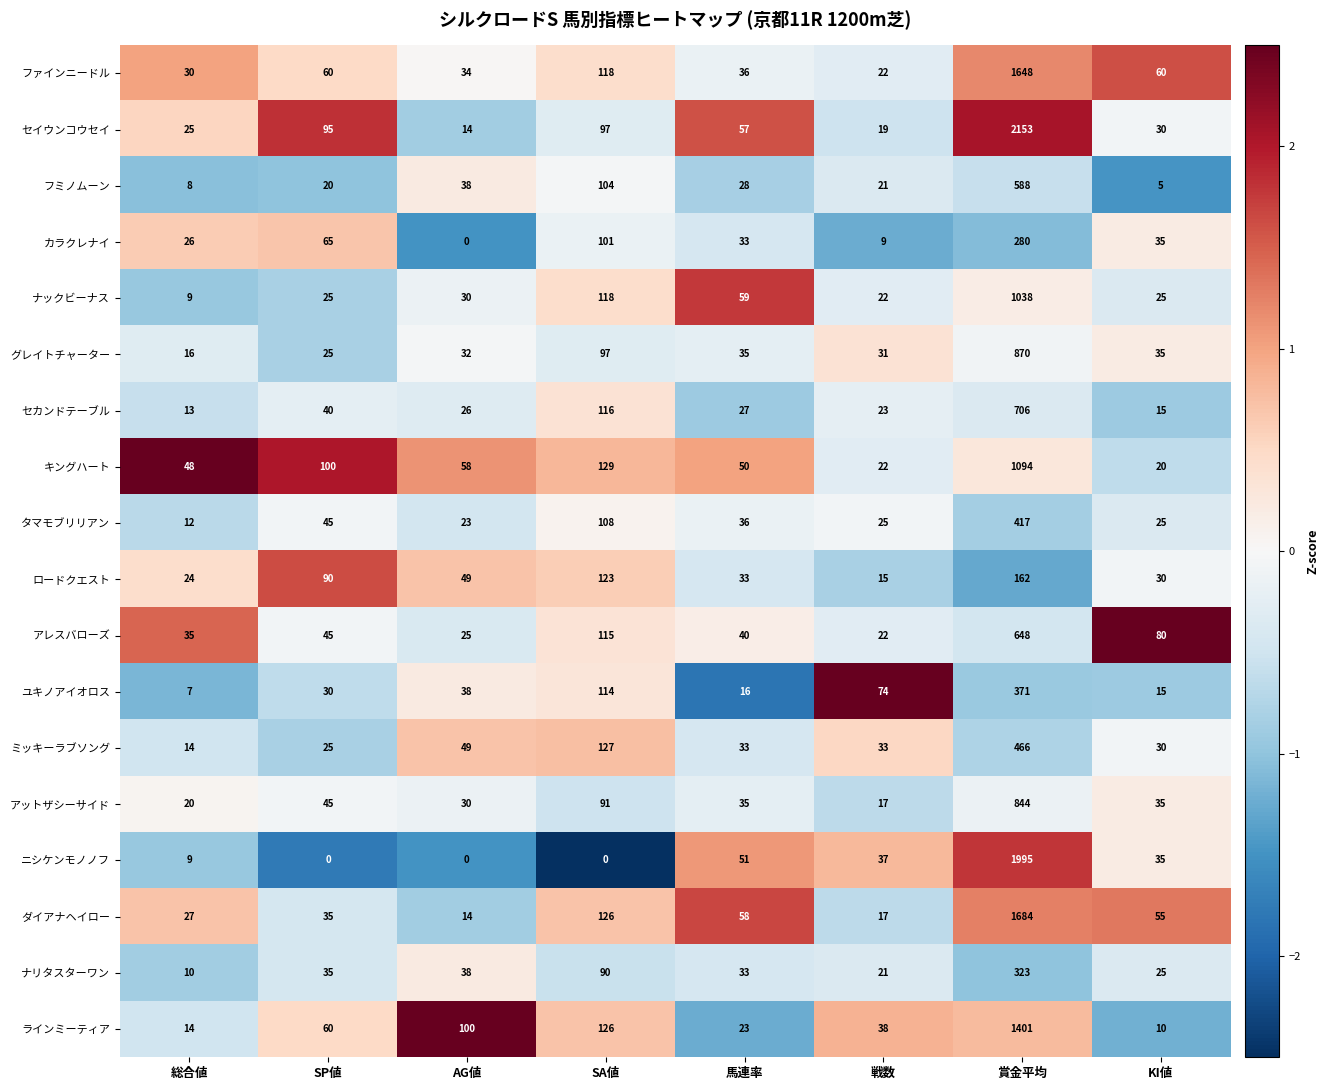

Which series has the widest spread of values?

セイウンコウセイ